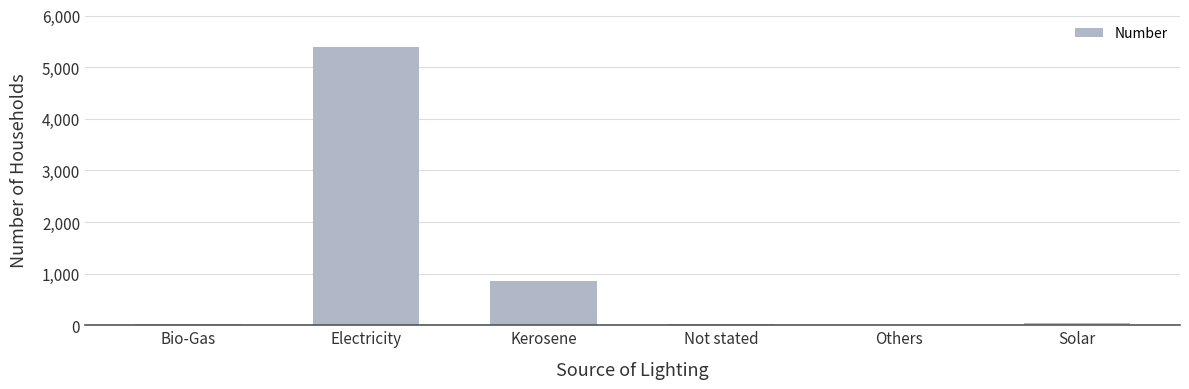

What is the greatest value displayed?

5388